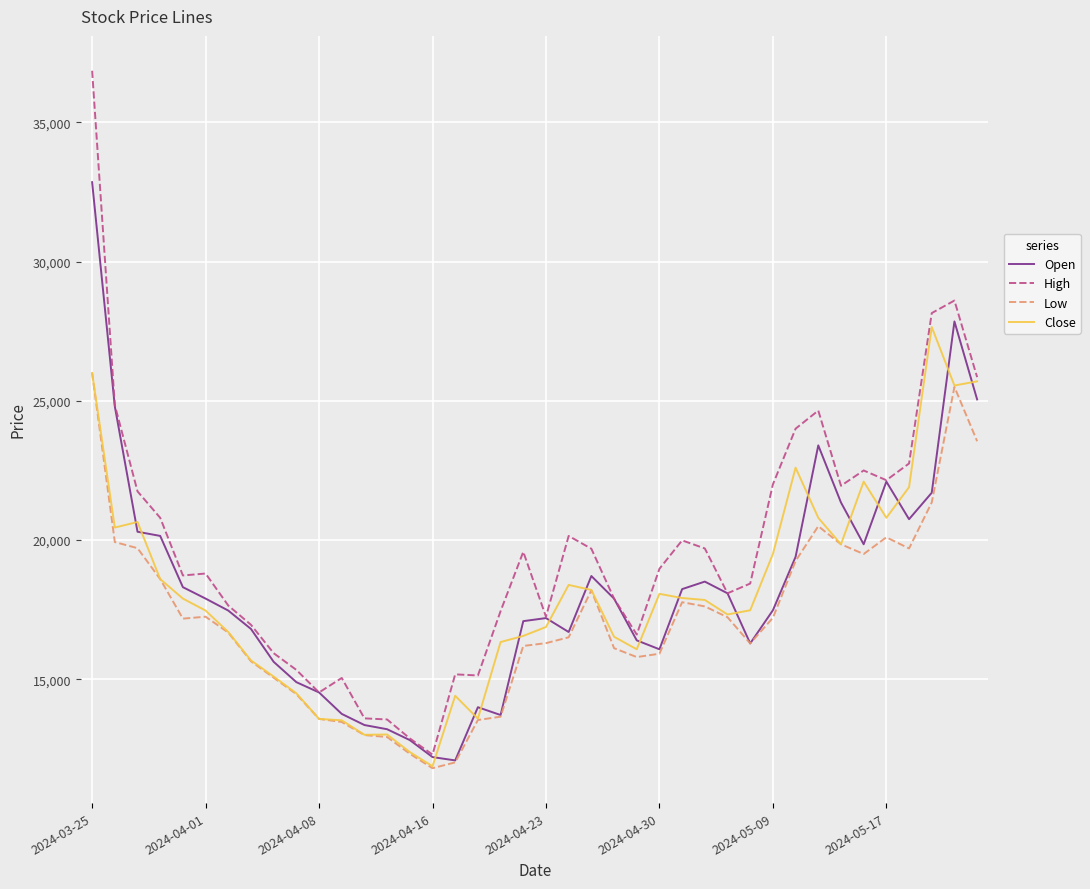

In Open, how many points are lower than both neighbors (excluding endpoints)?

7